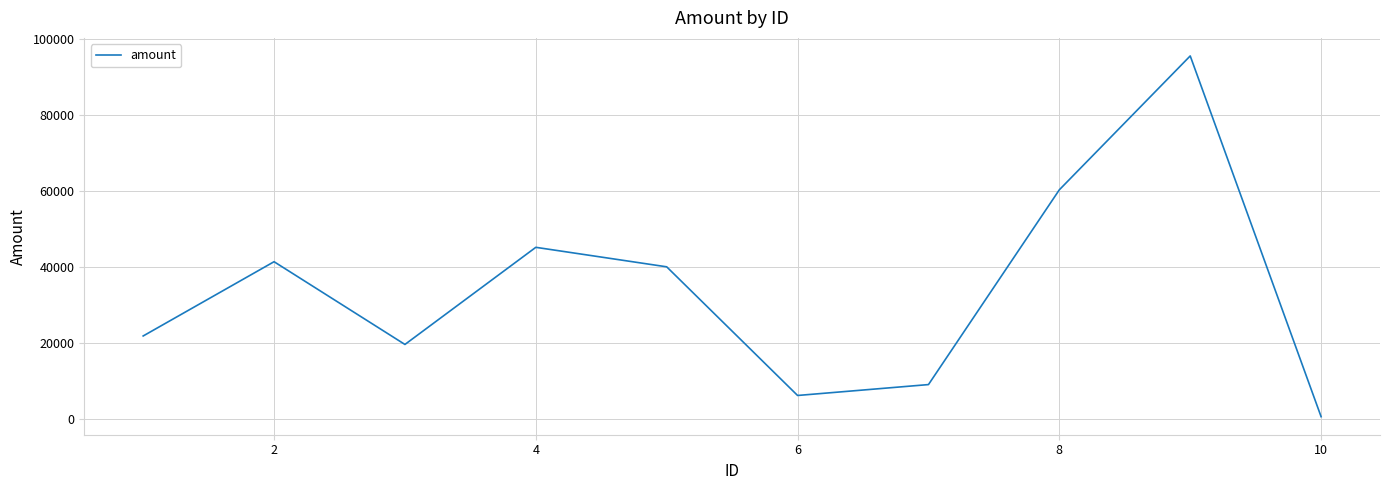

What is the maximum value shown in the chart?

95546